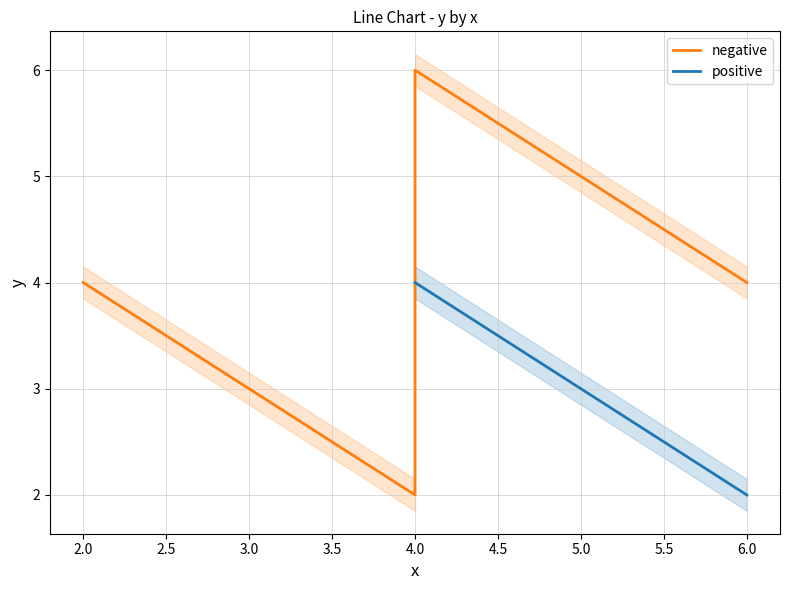

Count the values in the range 4 to 5.

3